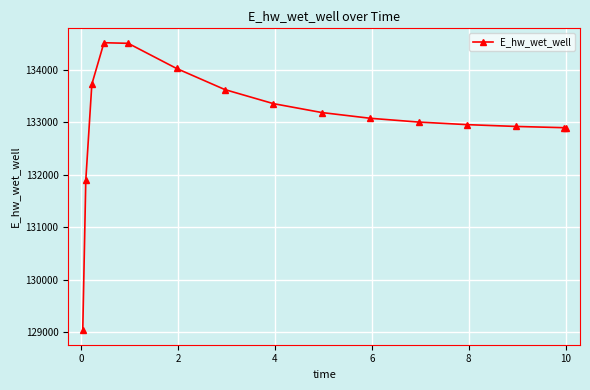

What is the value of the 2nd point from the left?

131894.2